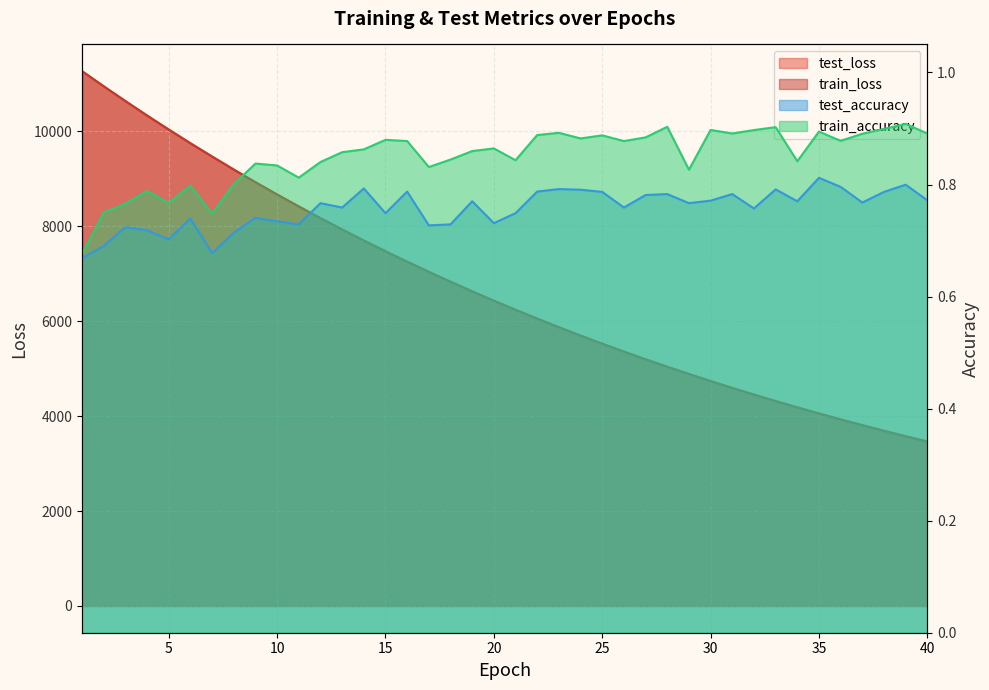

How many interior local valleys does the train_accuracy series have?

11